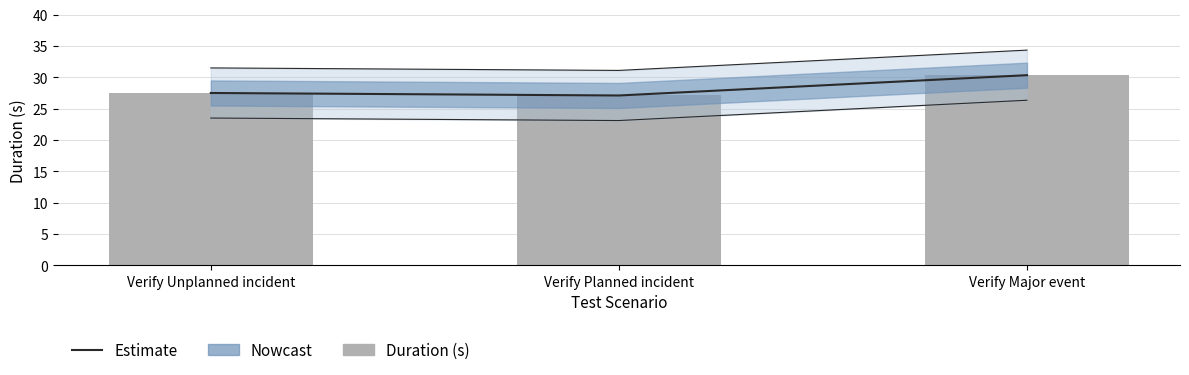

Are the bars horizontal?

No